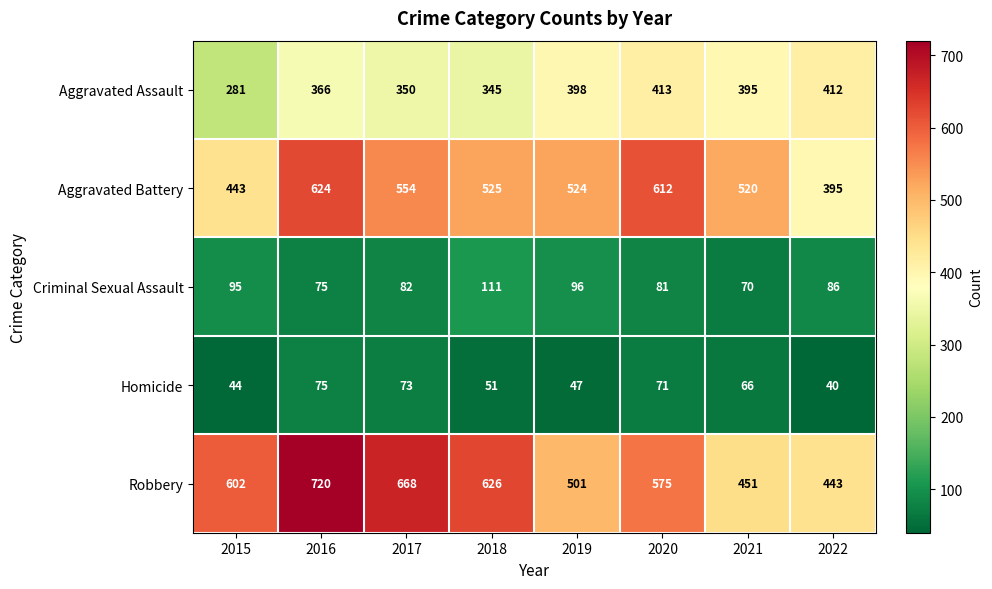

What is the spread (max minus min) of values at 2020?

541